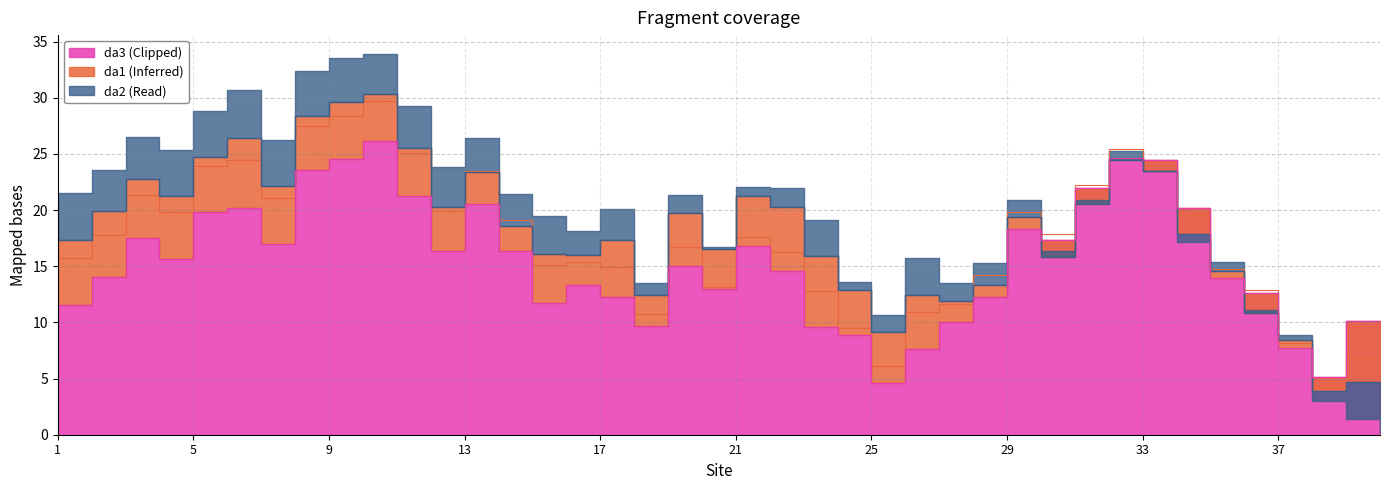

At which category does da3 reach its first local valley?

4